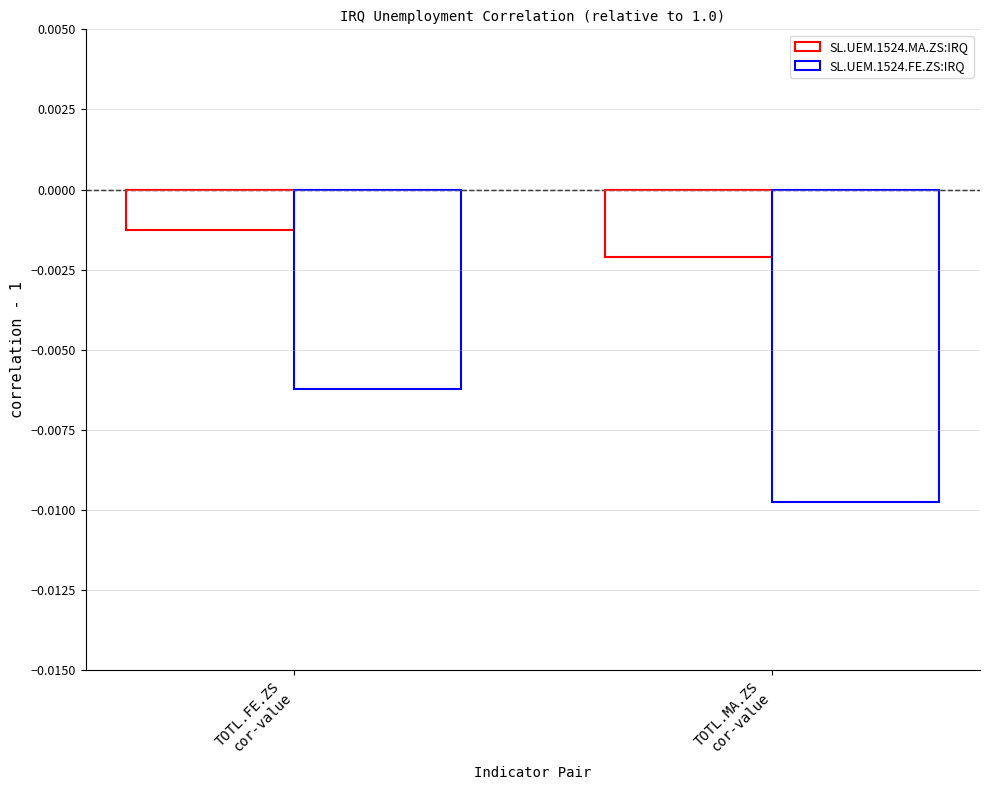

What are all the series names shown in the legend?

SL.UEM.1524.MA.ZS:IRQ, SL.UEM.1524.FE.ZS:IRQ